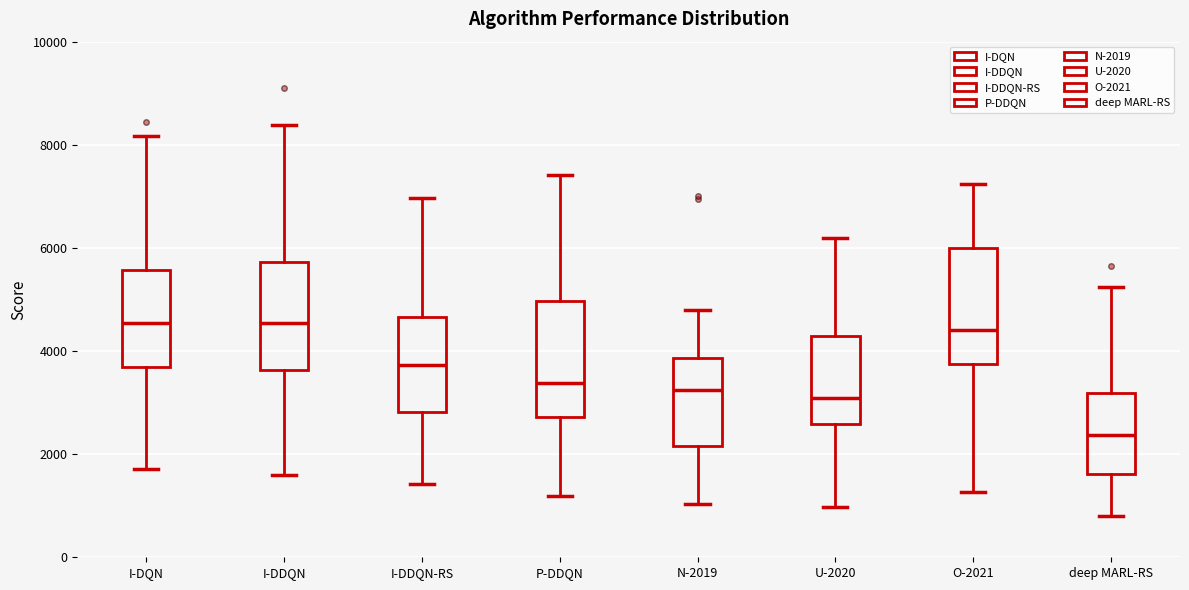

Which box's median line is the lowest?

deep MARL-RS